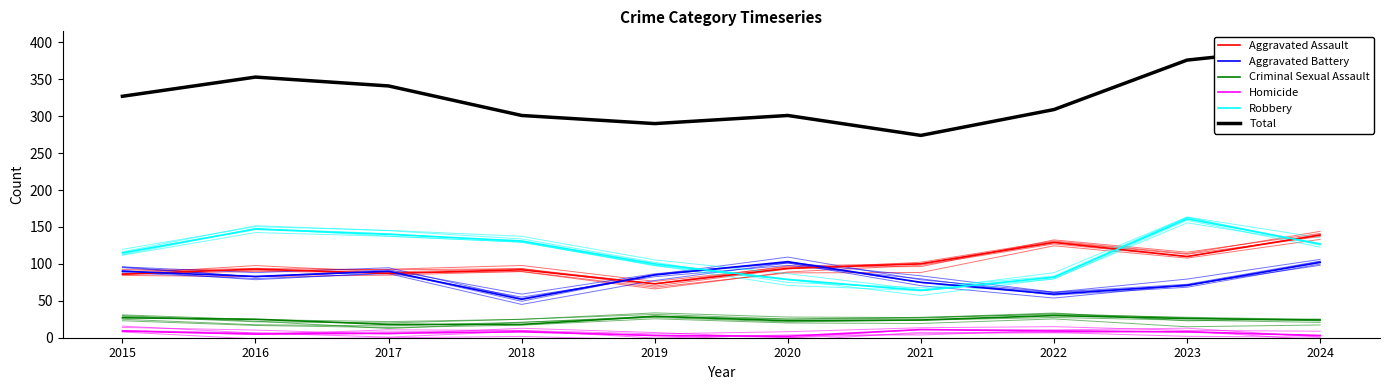

True or false: Aggravated Assault and Total intersect in this chart.

False